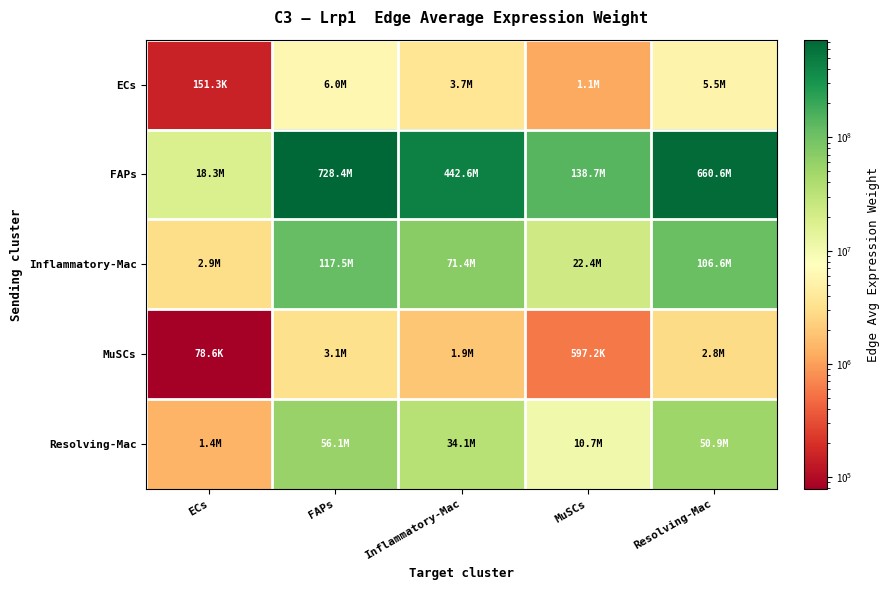

What is the difference between the highest and lowest values at ECs?

18174571.8